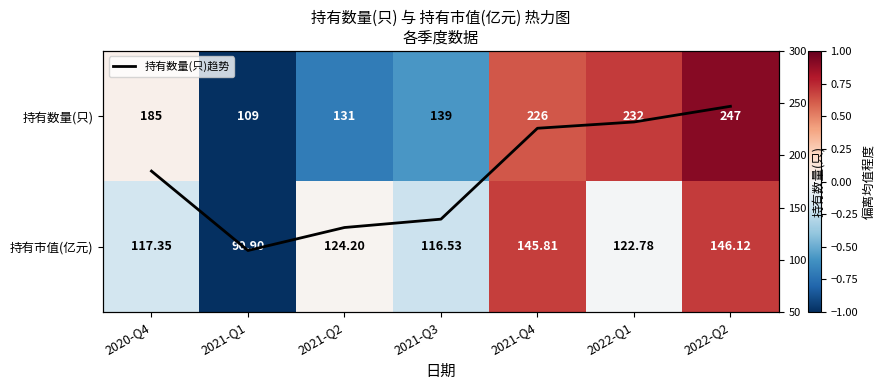

What is the difference between the maximum and minimum values in the 持有数量(只)趋势 series?

138